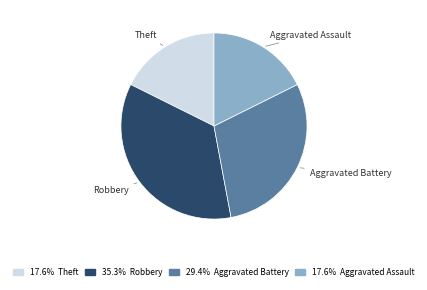

Count the number of slices in the pie.

4